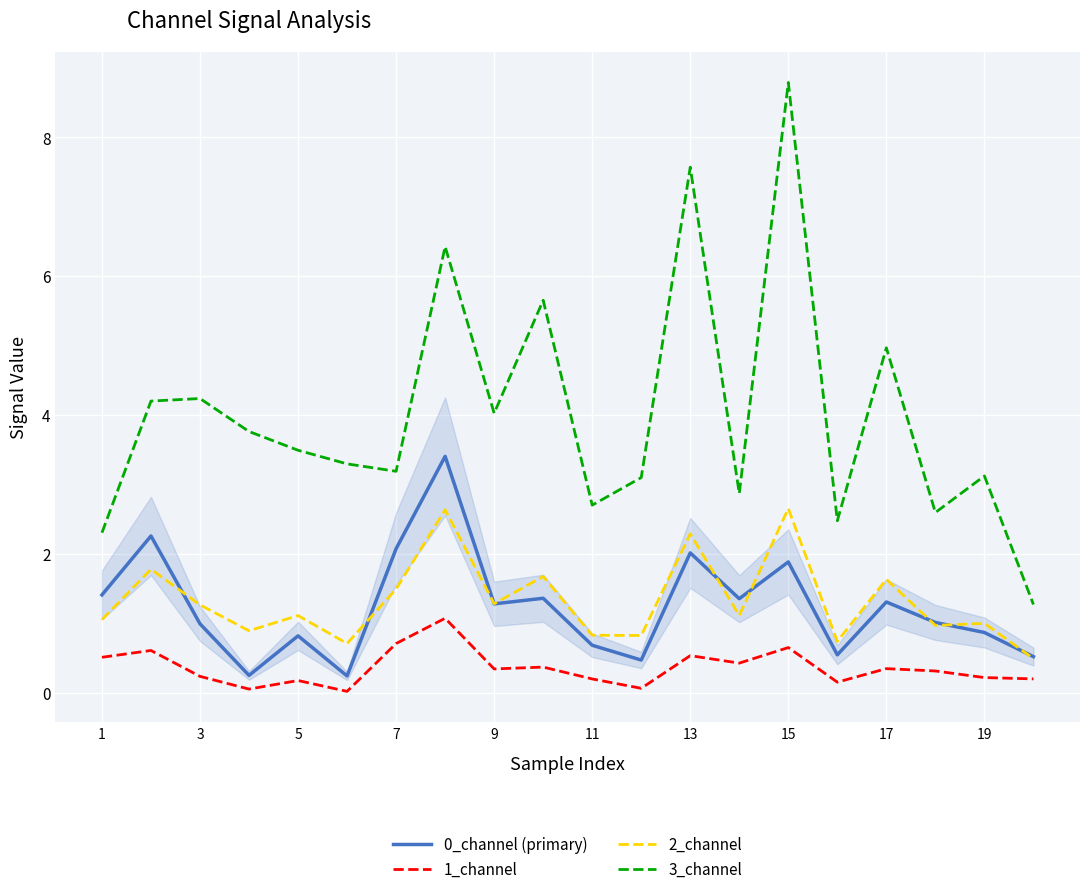

Which series has the largest total across all categories?

3_channel